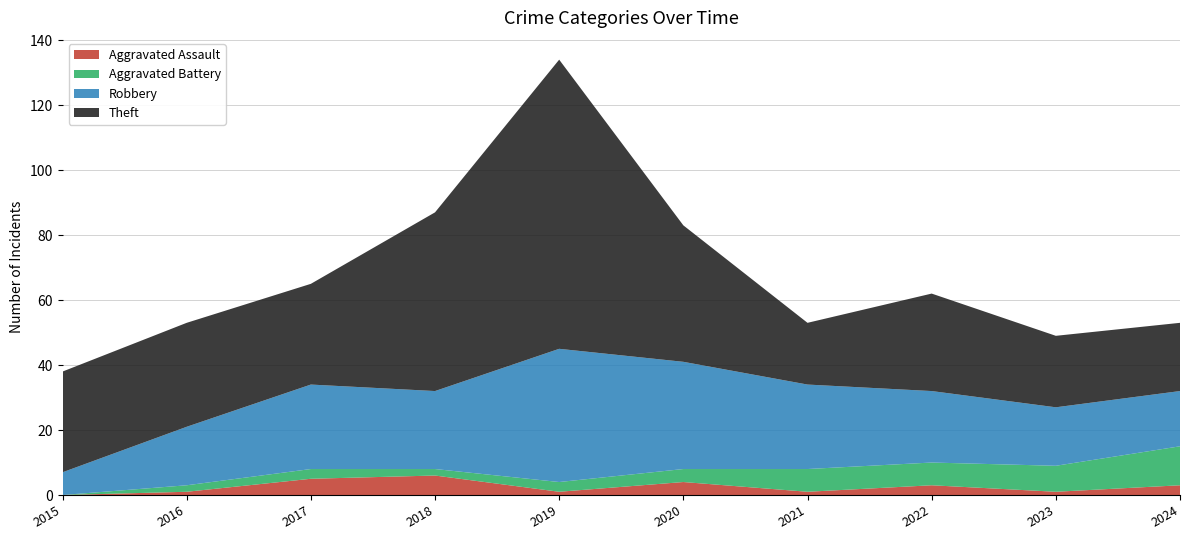

Reading left to right, transcribe all the data shown in this chart.

Aggravated Assault: 2015=0	2016=1	2017=5	2018=6	2019=1	2020=4	2021=1	2022=3	2023=1	2024=3
Aggravated Battery: 2015=0	2016=2	2017=3	2018=2	2019=3	2020=4	2021=7	2022=7	2023=8	2024=12
Robbery: 2015=7	2016=18	2017=26	2018=24	2019=41	2020=33	2021=26	2022=22	2023=18	2024=17
Theft: 2015=31	2016=32	2017=31	2018=55	2019=89	2020=42	2021=19	2022=30	2023=22	2024=21